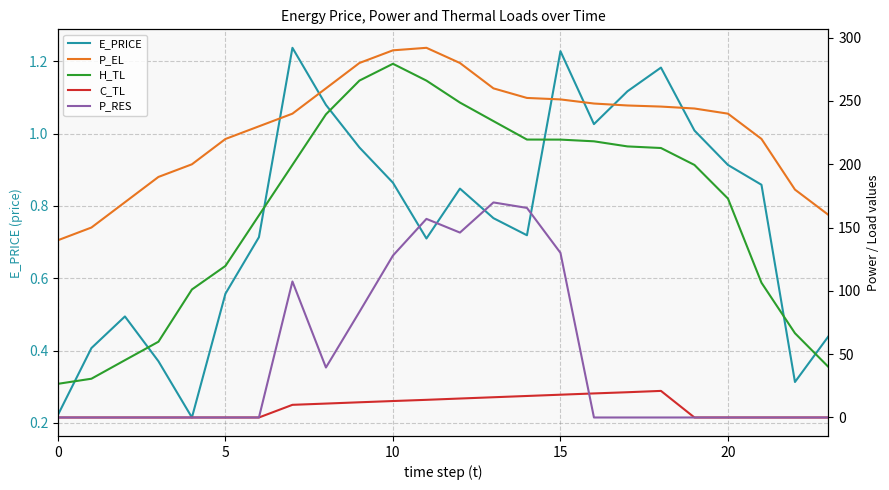

Is it true that E_PRICE equals 1.7 at 15?

False